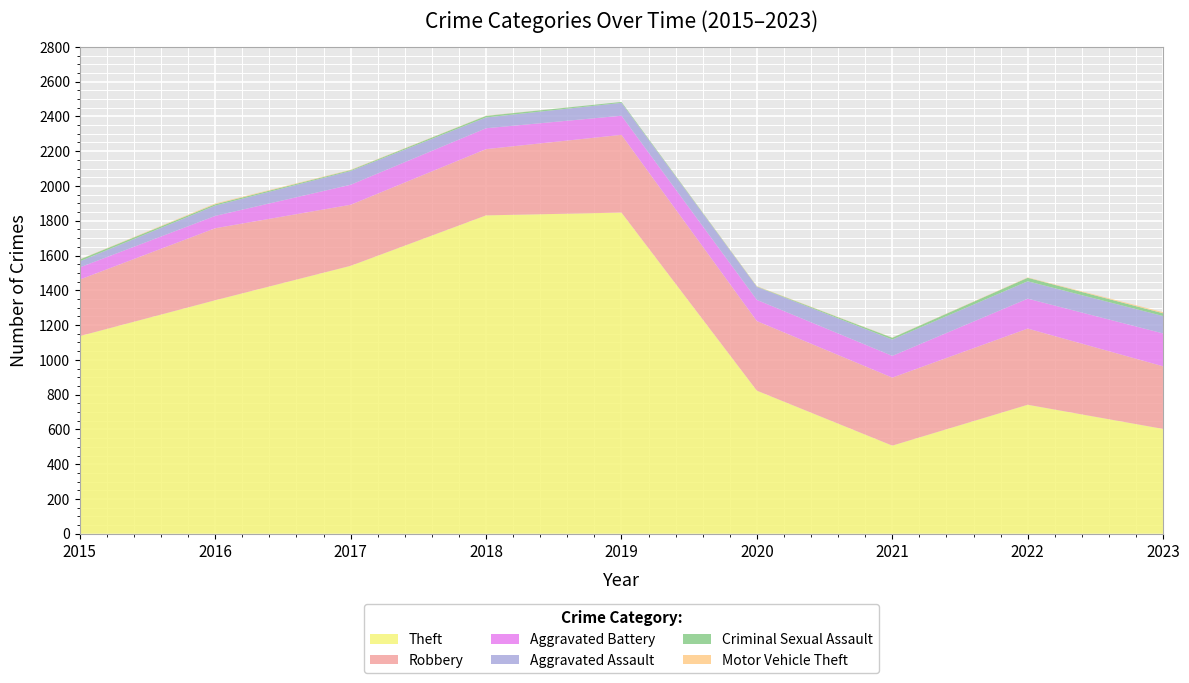

Reading left to right, list all the values displayed in this chart.

Theft: 2015=1137	2016=1343	2017=1541	2018=1831	2019=1847	2020=823	2021=507	2022=742	2023=603
Robbery: 2015=325	2016=414	2017=351	2018=381	2019=447	2020=400	2021=391	2022=438	2023=360
Aggravated Battery: 2015=70	2016=71	2017=115	2018=120	2019=110	2020=122	2021=125	2022=172	2023=189
Aggravated Assault: 2015=35	2016=59	2017=79	2018=62	2019=74	2020=75	2021=94	2022=100	2023=100
Criminal Sexual Assault: 2015=10	2016=8	2017=5	2018=9	2019=5	2020=2	2021=10	2022=20	2023=16
Motor Vehicle Theft: 2015=1	2016=4	2017=2	2018=1	2019=0	2020=2	2021=1	2022=2	2023=6